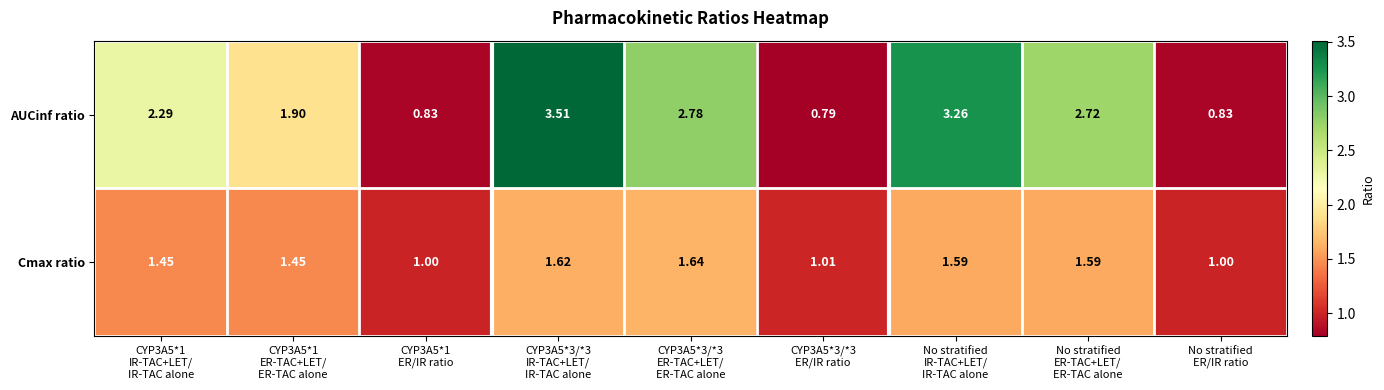

Which series has the largest total across all categories?

AUCinf ratio